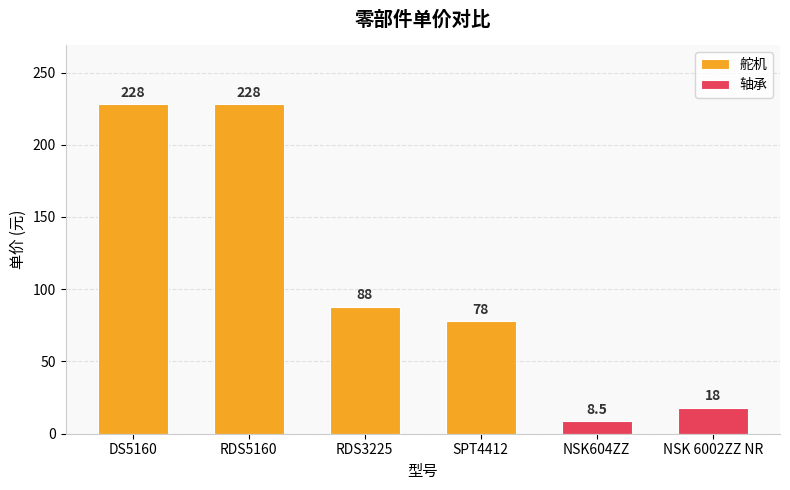

List the labels in order of value, smallest first.

NSK604ZZ, NSK 6002ZZ NR, SPT4412, RDS3225, DS5160, RDS5160